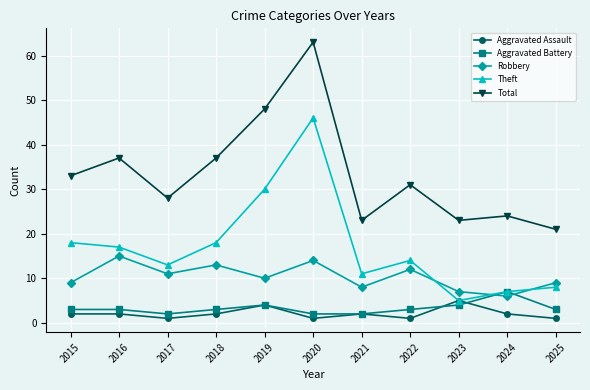

What is the average value of the Robbery series?

10